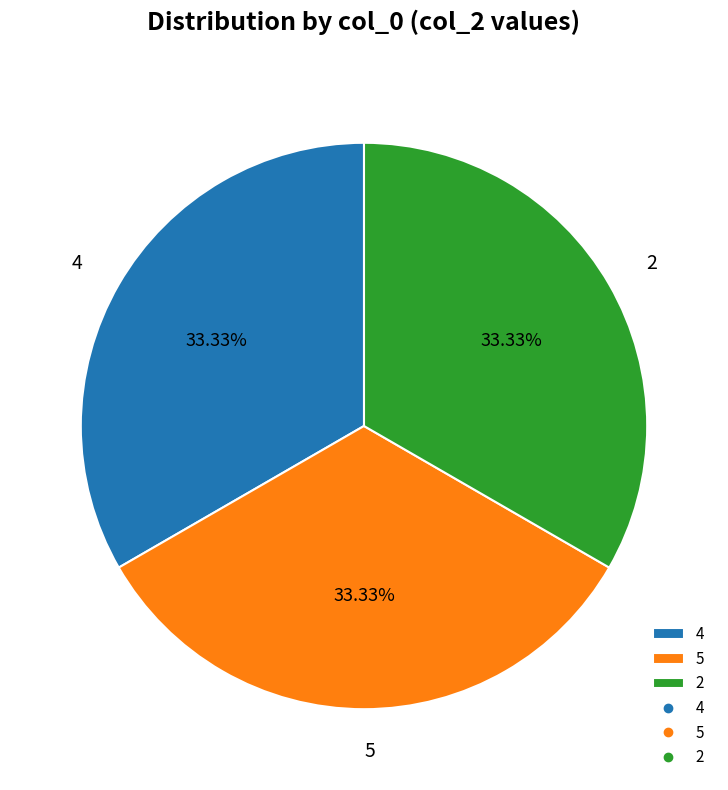

Count the number of slices in the pie.

3